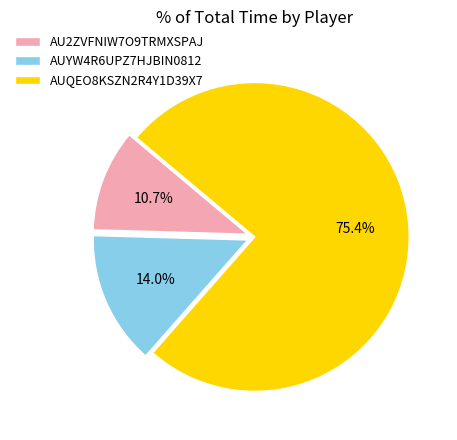

To the nearest percent, what percentage of the pie is AUQEO8KSZN2R4Y1D39X7?

75%